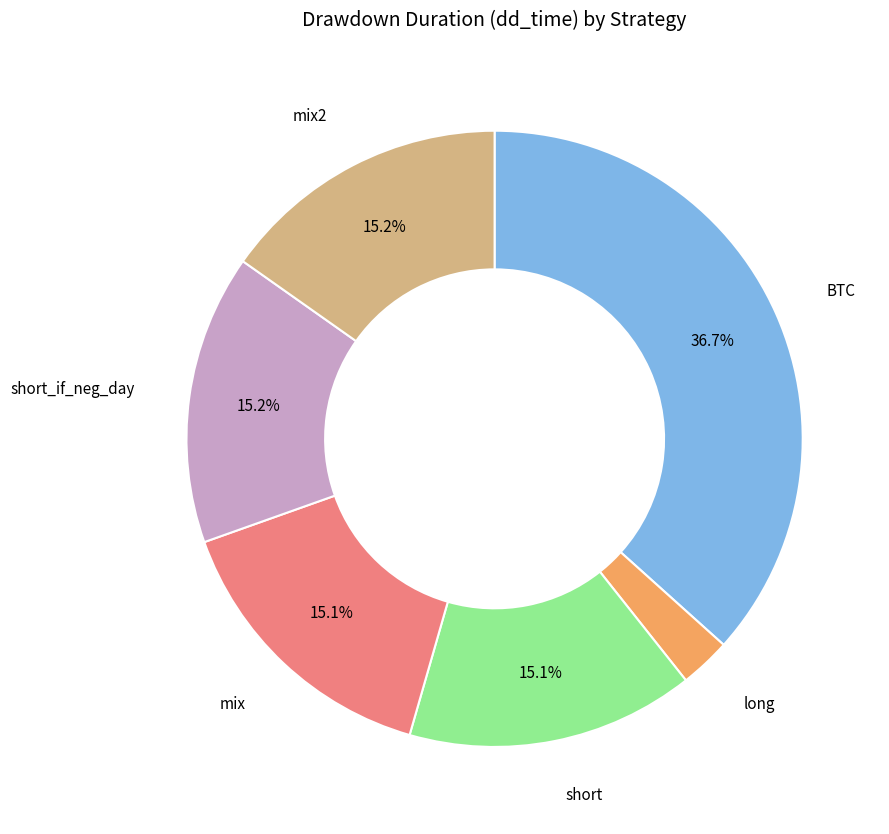

To the nearest percent, what is the average slice percentage?

17%